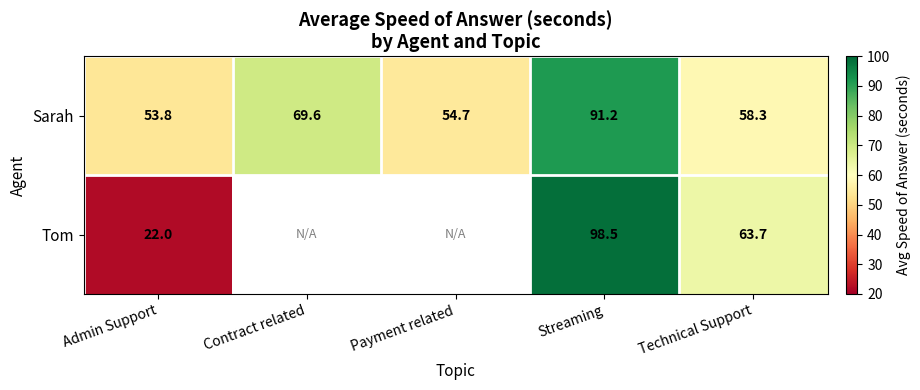

At how many categories does at least one series exceed 47?

5